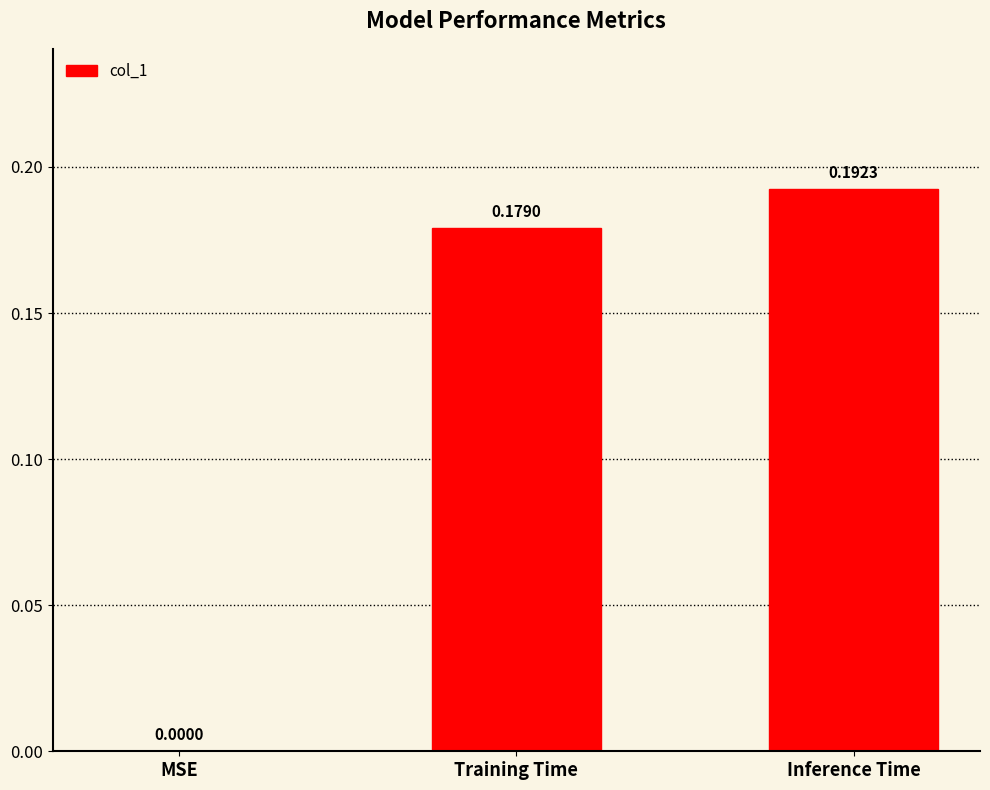

Between Training Time and Inference Time, which is larger?

Inference Time